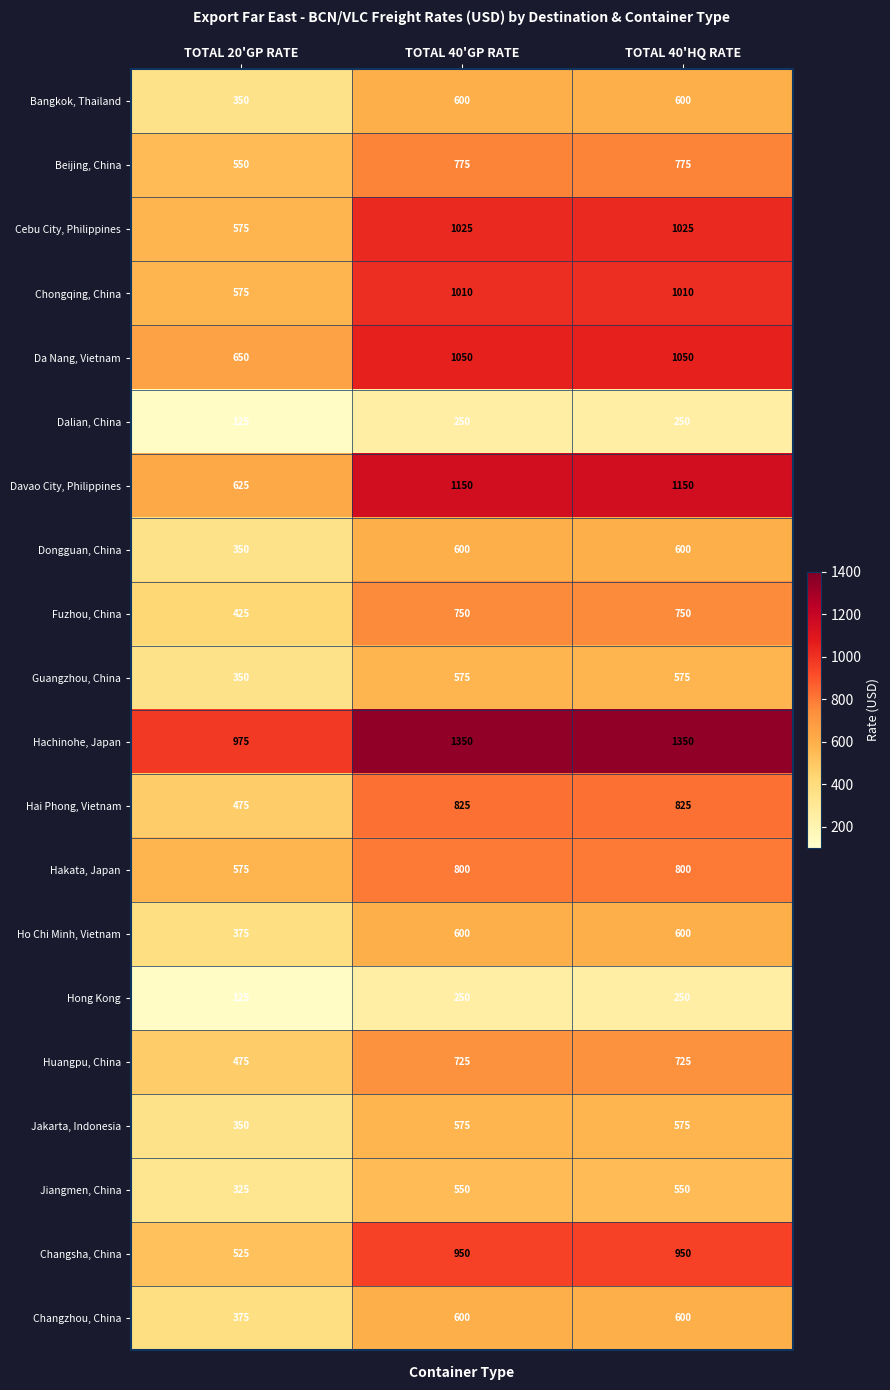

Where is Jiangmen, China nearest to the value 437?

TOTAL 20'GP RATE